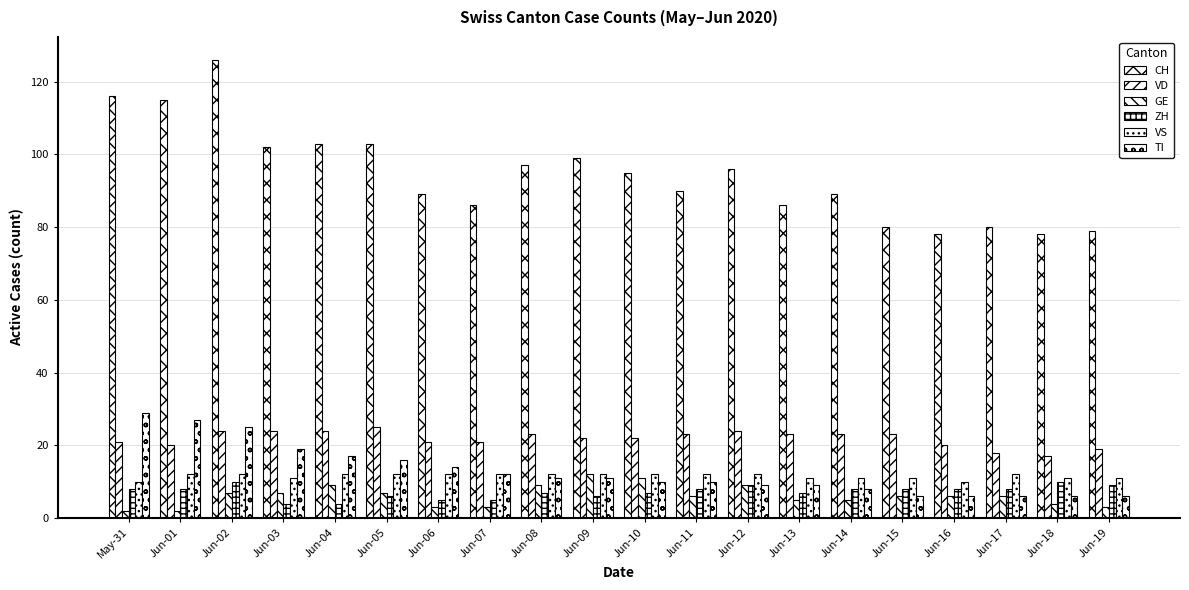

Is the value of VS at Jun-14 greater than the value of TI at Jun-01?

No